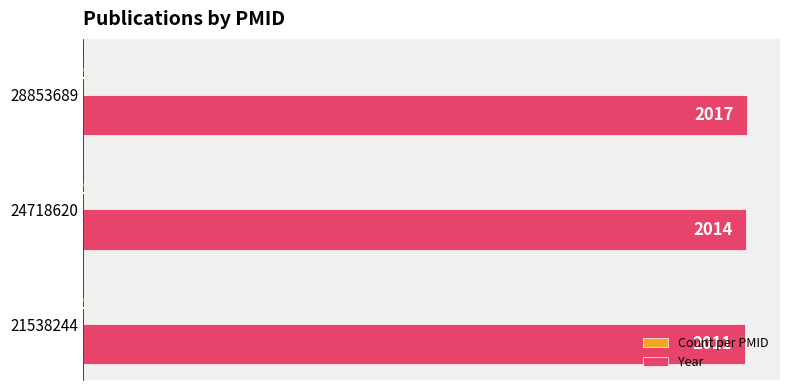

What value does the Year series have at 21538244?

2011